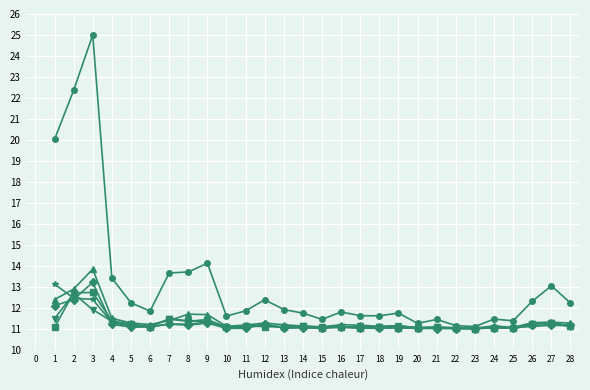

What is the difference between the highest and lowest values at 24?

0.4